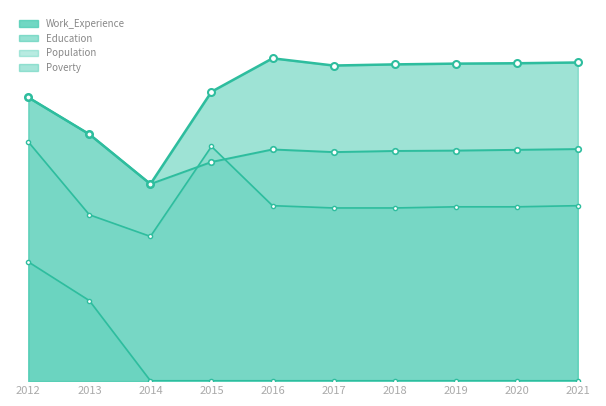

What is the difference between the maximum and minimum values in the Education series?

228